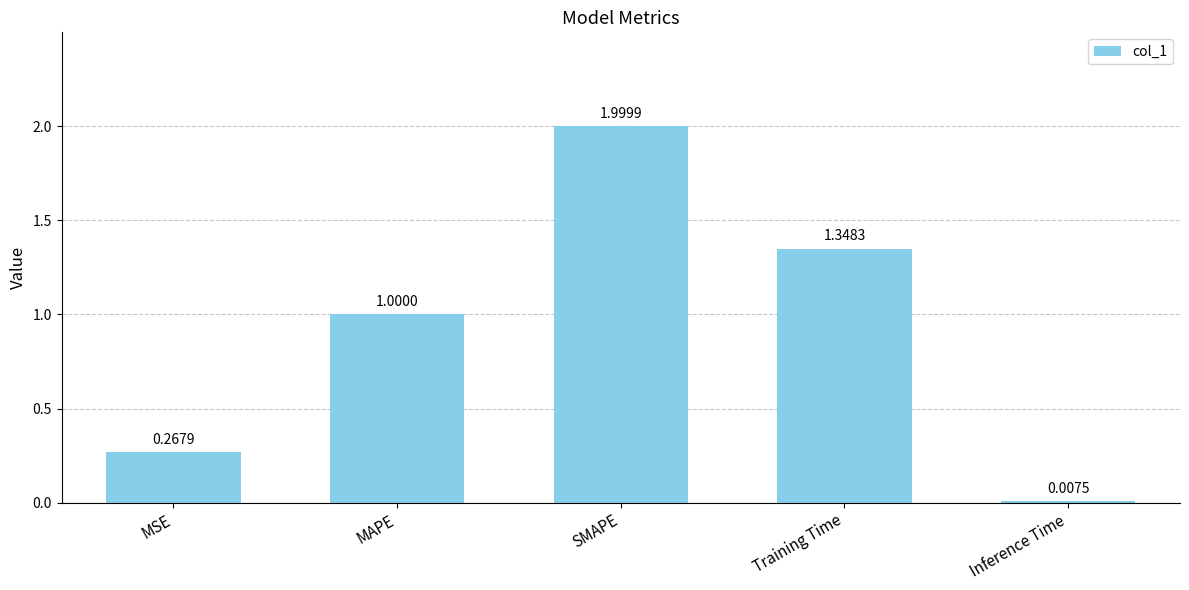

Which label corresponds to the largest value in the chart?

SMAPE